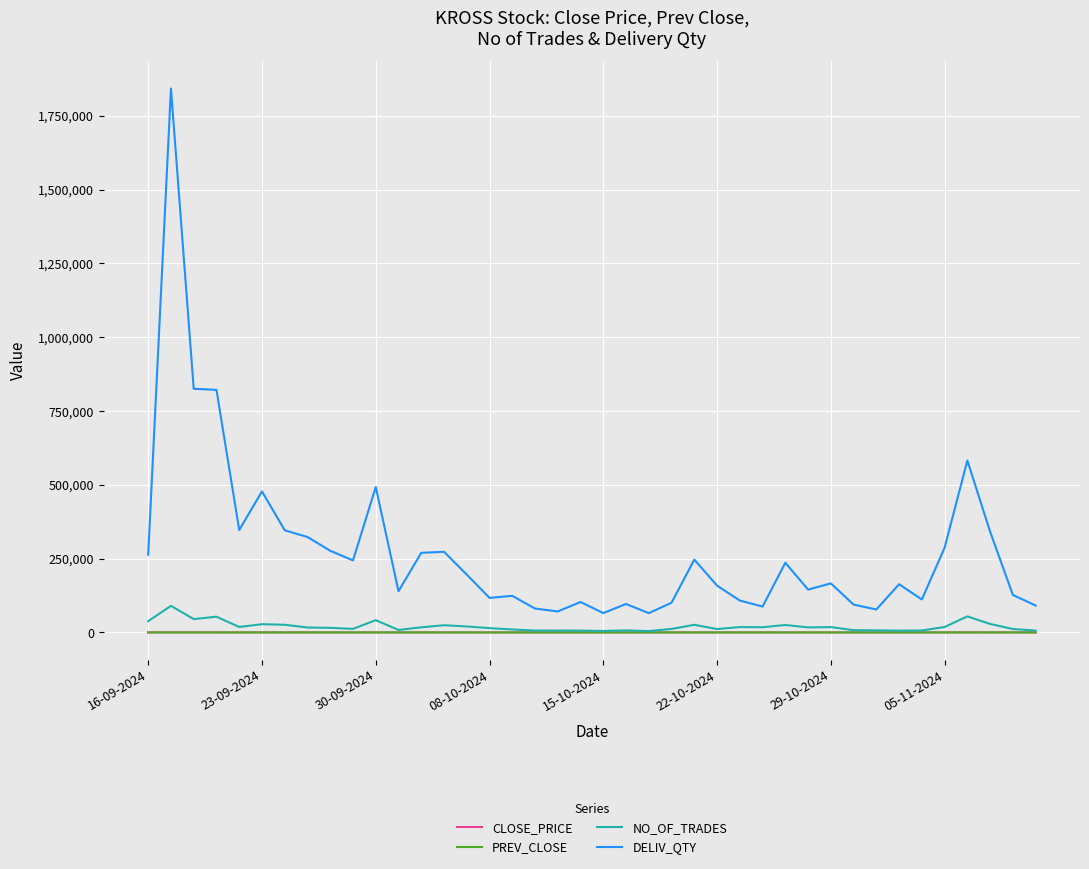

Which series has the largest range (max minus min)?

DELIV_QTY